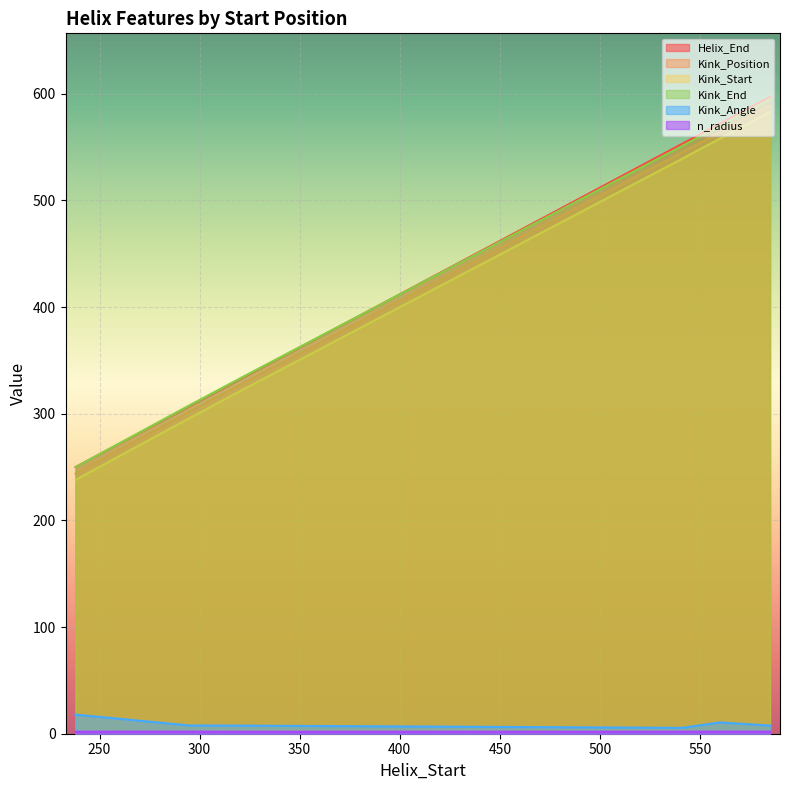

Count the number of data series in this chart.

6